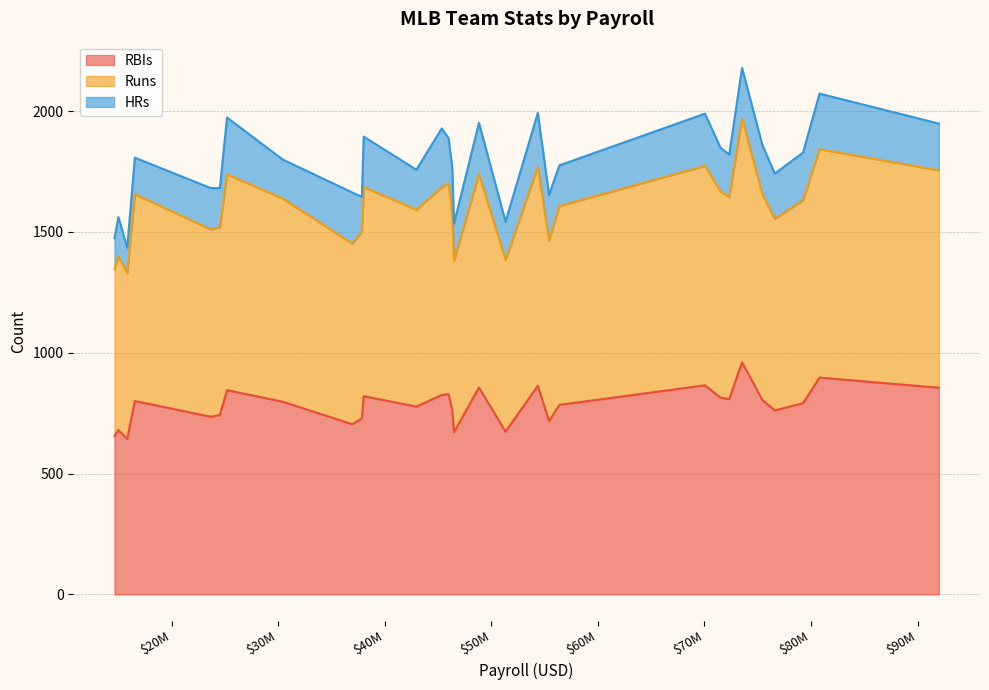

What is the lowest value of the RBIs series?

643